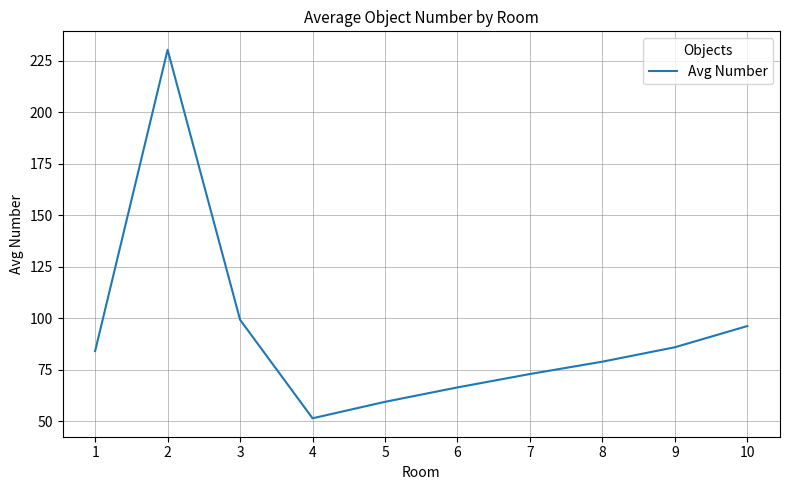

What is the difference between the maximum and minimum values?

178.9